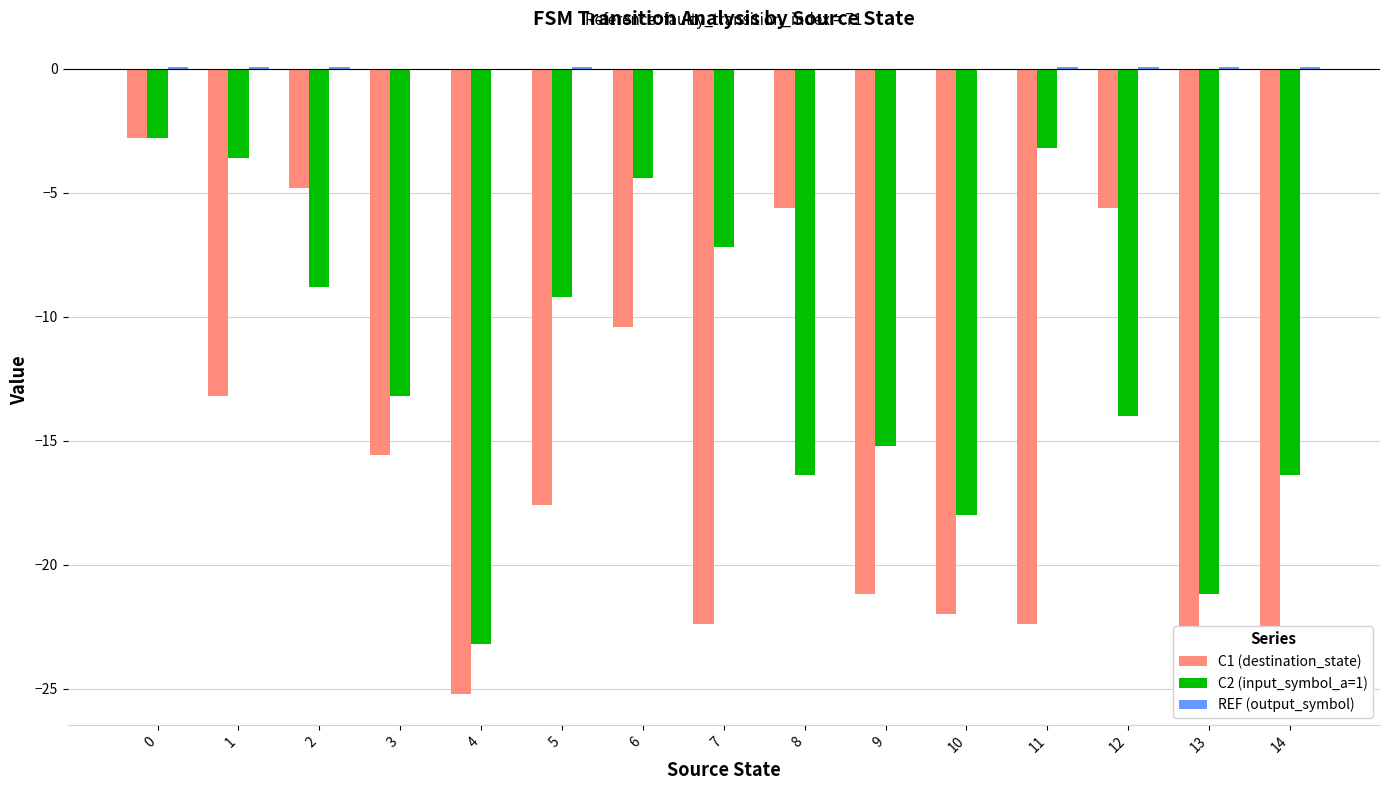

Is it true that C2 (input_symbol_a=1) equals -3.2 at 11?

True